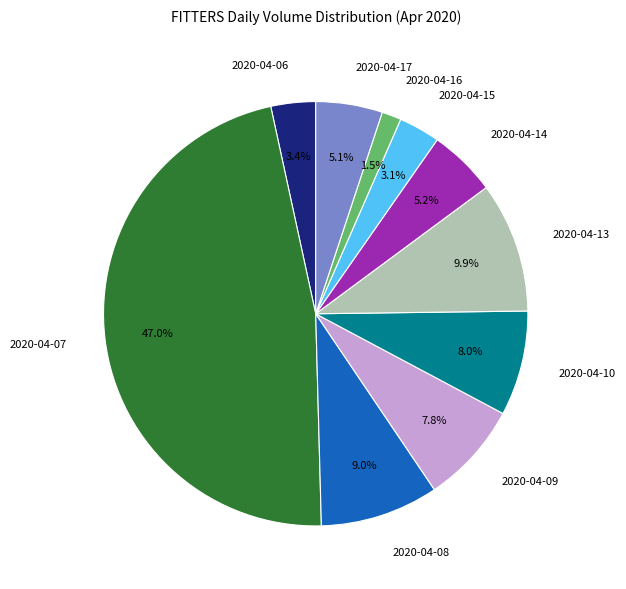

What percentage do 2020-04-07 and 2020-04-09 together represent?

54.8%